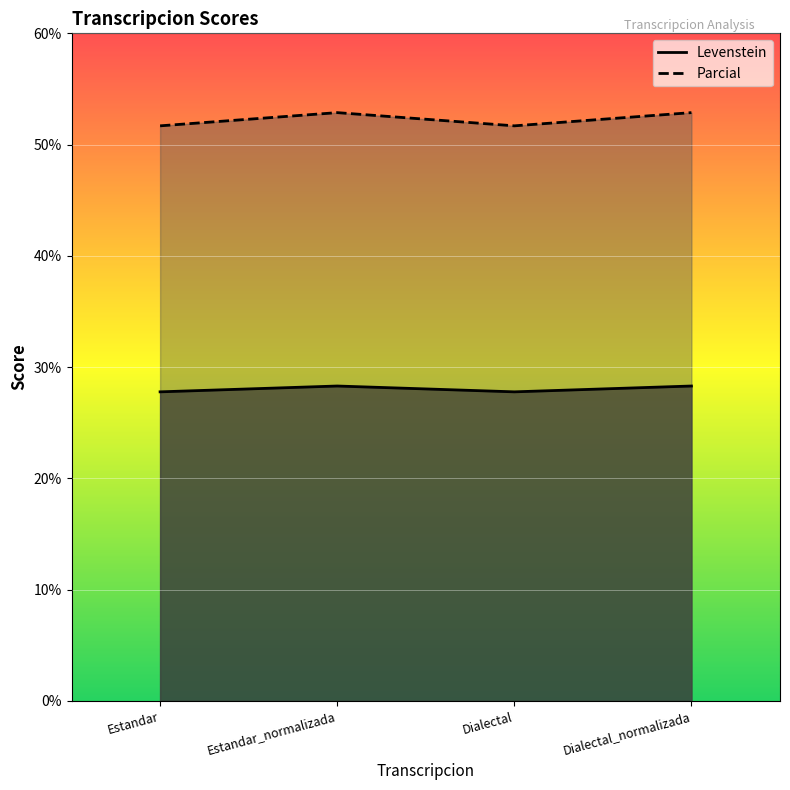

What is the label of the 2nd point from the left?

Estandar_normalizada